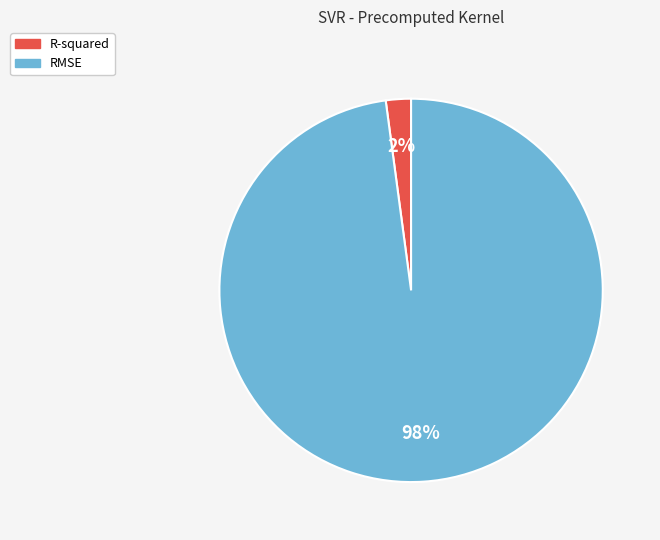

Between RMSE and R-squared, which is larger?

RMSE